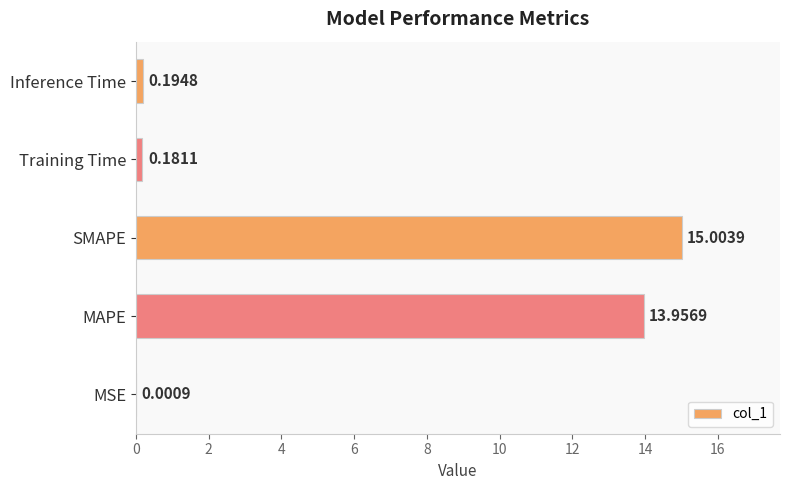

Which label corresponds to the largest value in the chart?

SMAPE